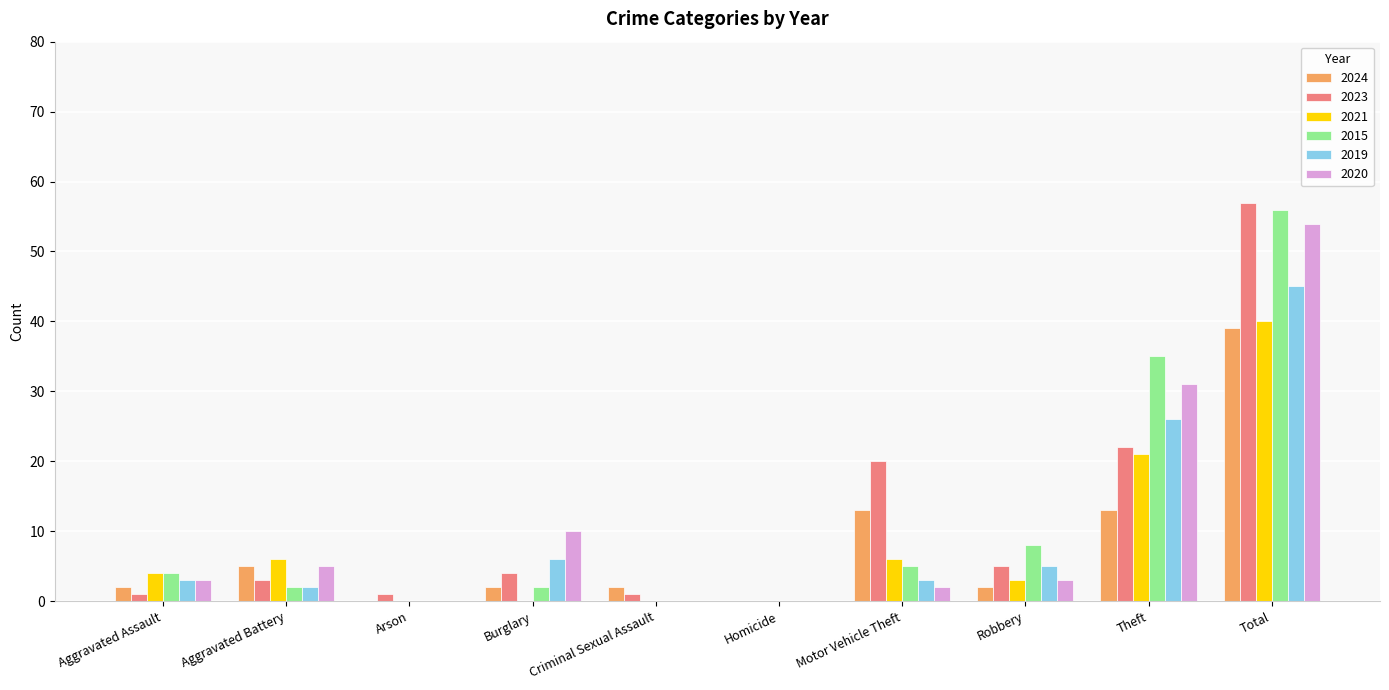

Between Homicide and Total, which series saw the biggest shift?

2023